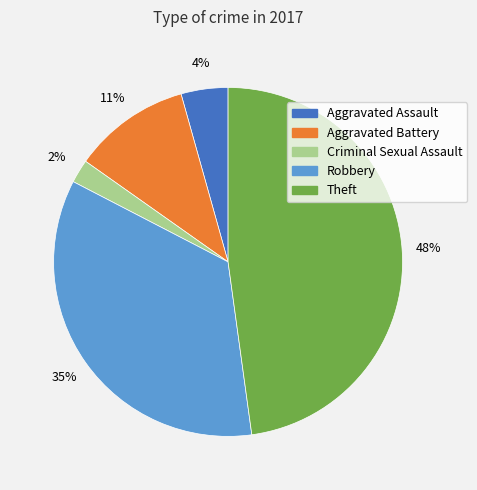

Which category has the biggest portion of the pie?

Theft